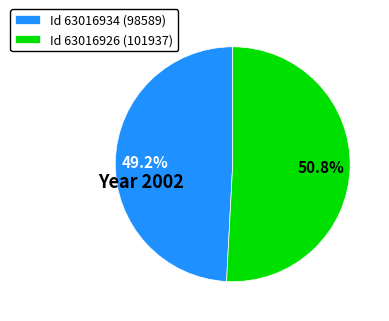

Approximately how many times larger is the value at Id 63016926 (101937) compared to Id 63016934 (98589)?

1.0